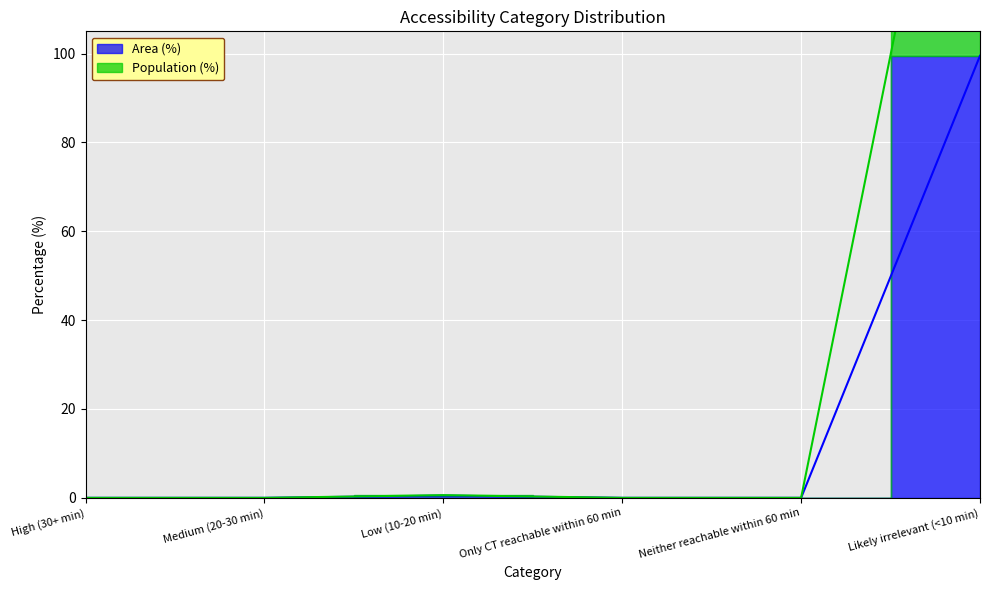

Rank the series by their maximum value, from highest to lowest.

Population (%), Area (%)